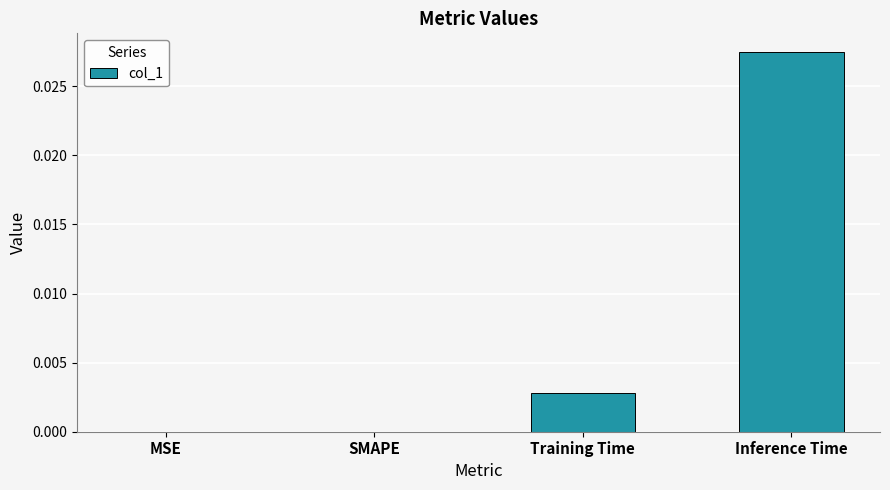

How many values are between 0 and 1?

4